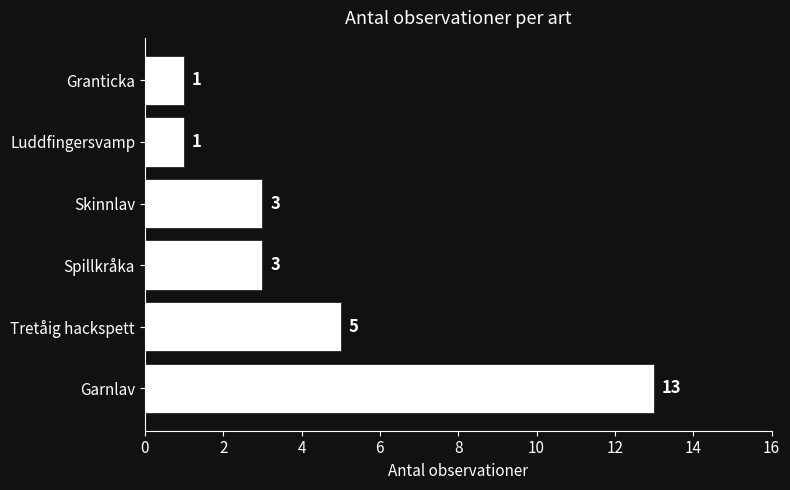

At which label is the value closest to 7?

Tretåig hackspett